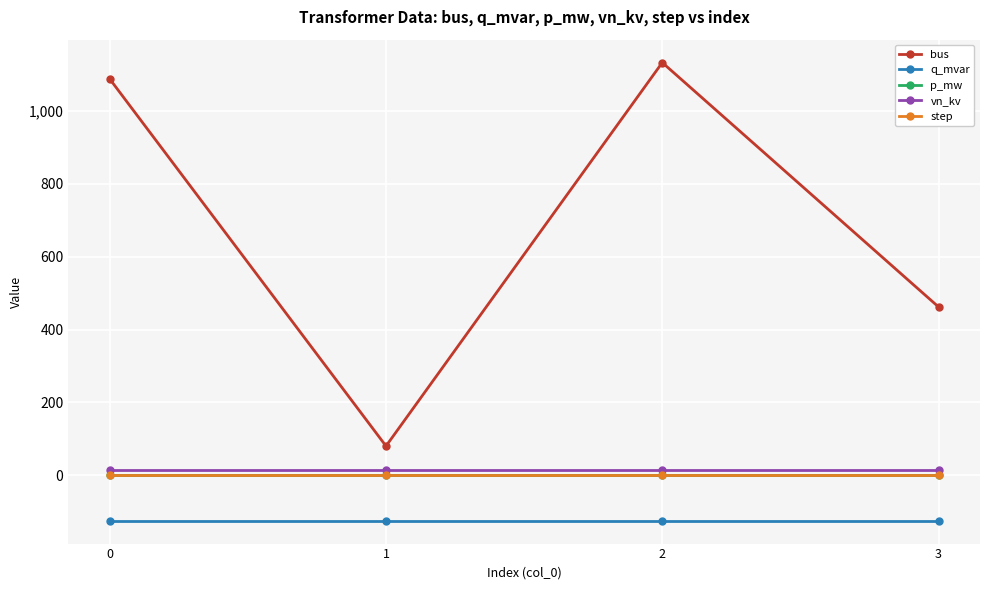

What is the value of the bus point at the 4th from the left?

462.0